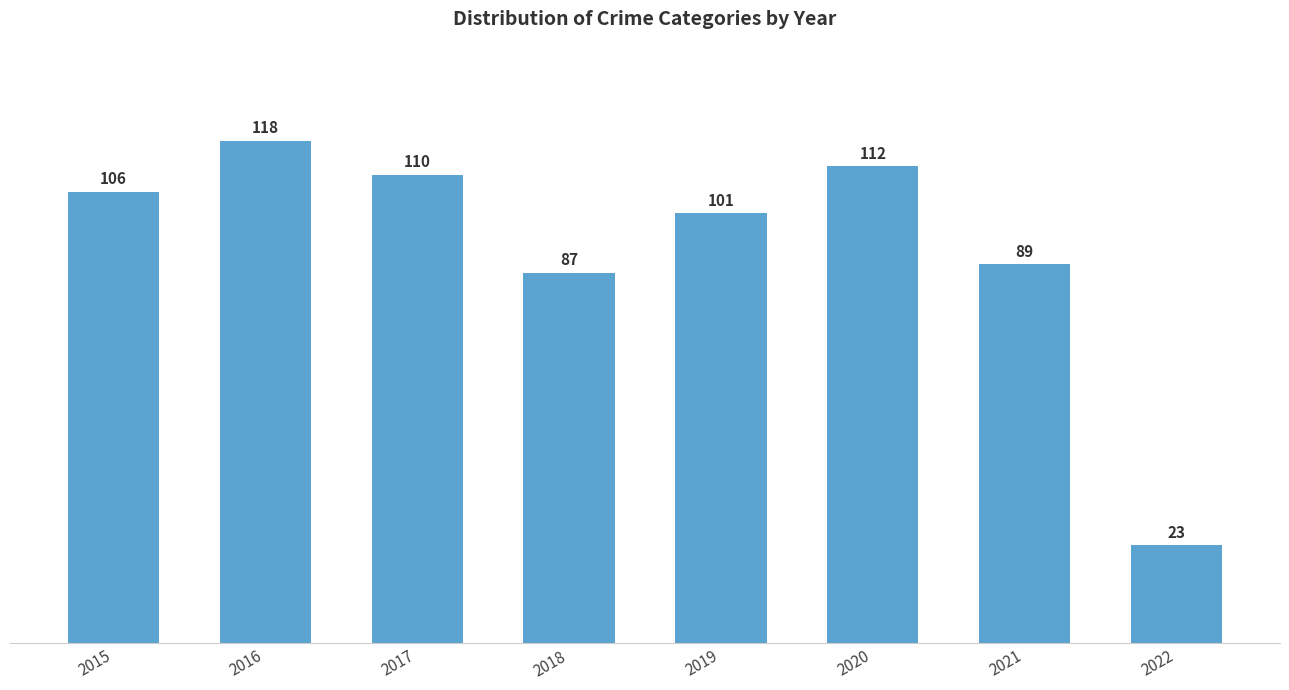

What is the sum of all values?

746